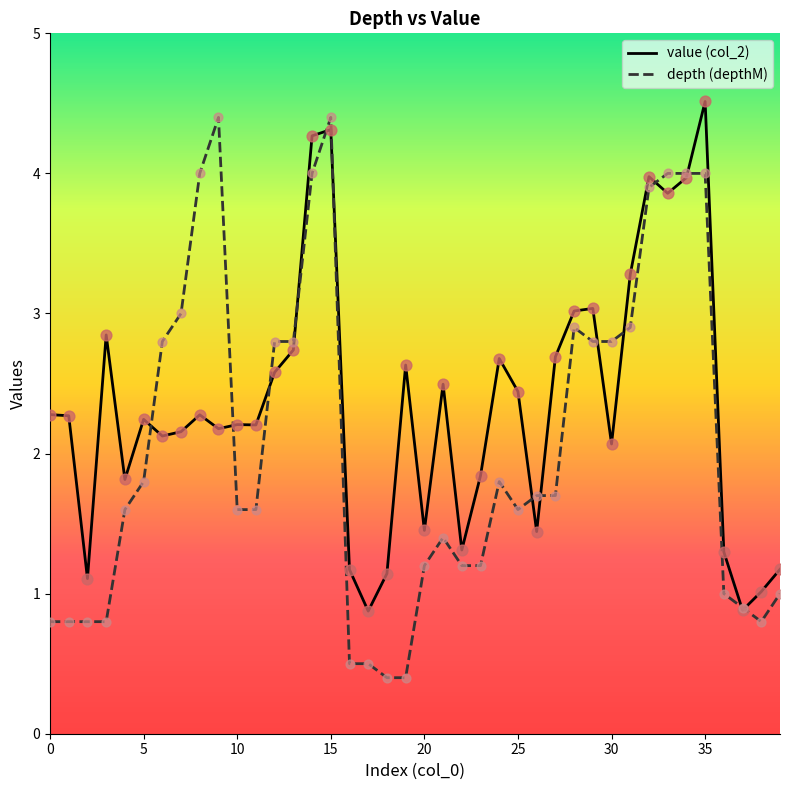

List the series in order of their overall mean, highest first.

value (col_2), depth (depthM)